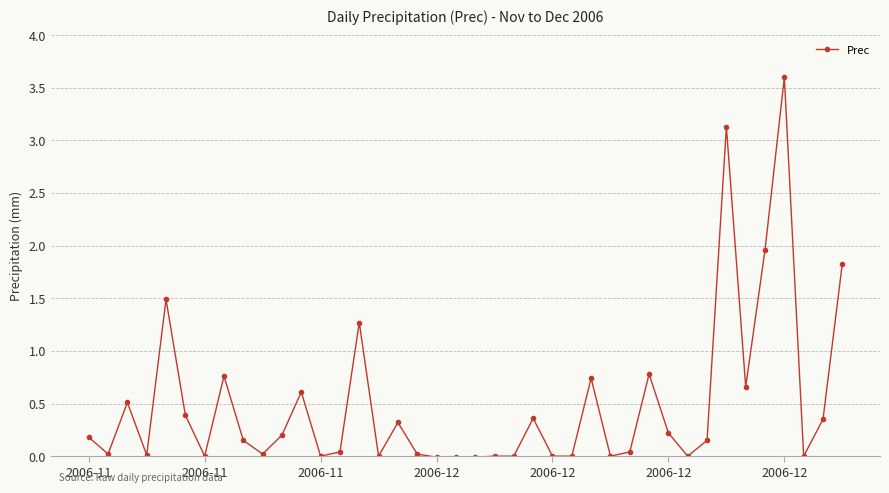

What is the difference between the second highest and minimum values?

3.1